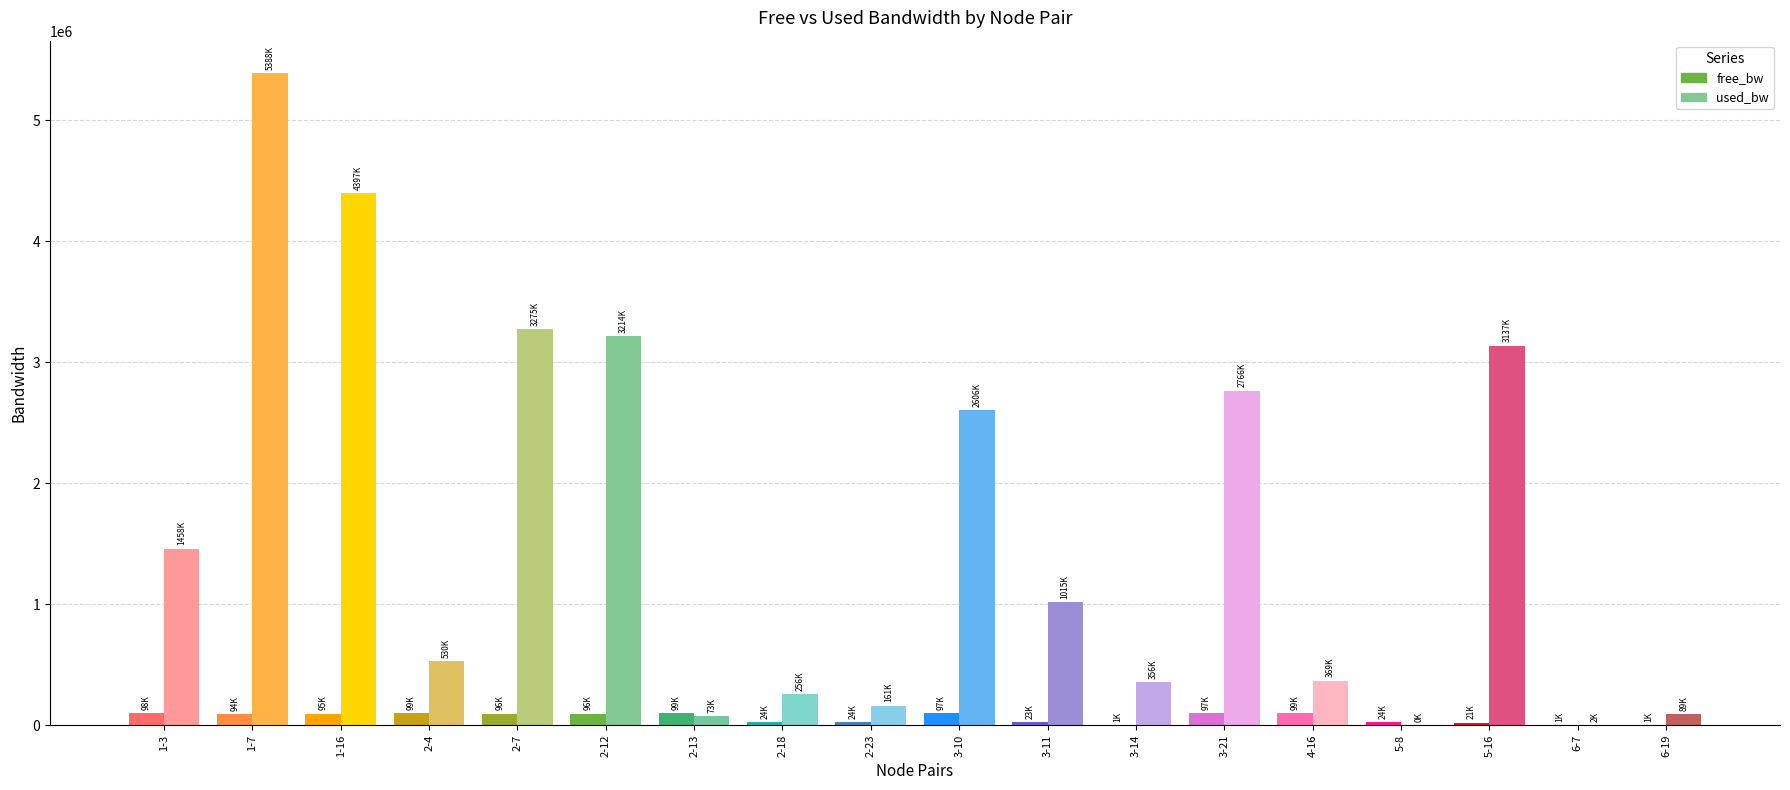

The free_bw series shows 35054.6 at 2-18. True or false?

False